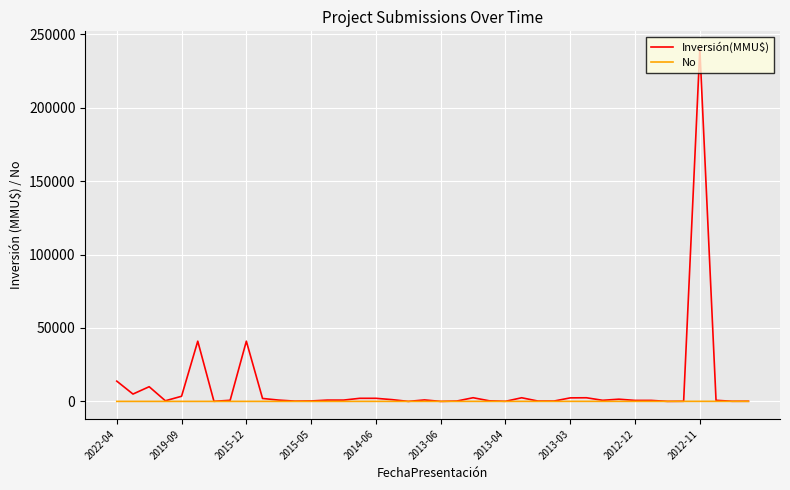

List the series in order of their peak value, highest first.

Inversión(MMU$), No